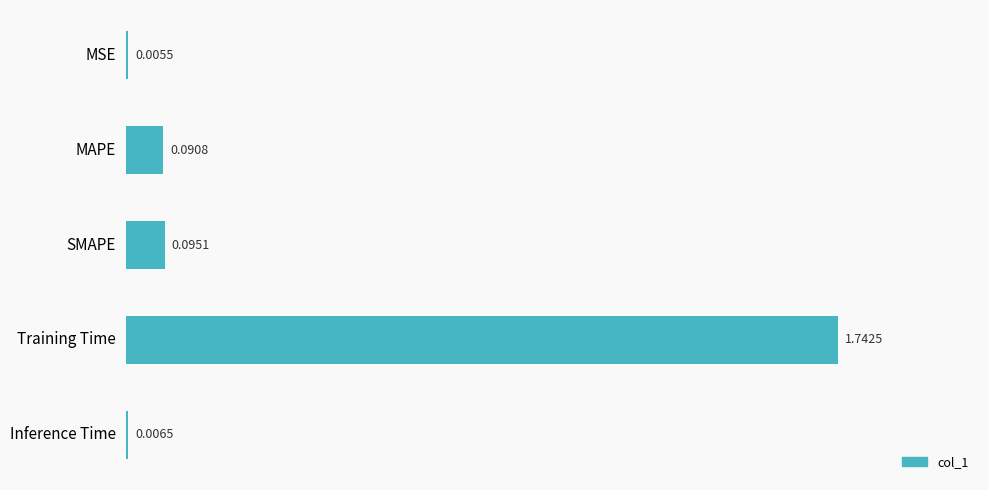

Which has a higher value, MSE or SMAPE?

SMAPE